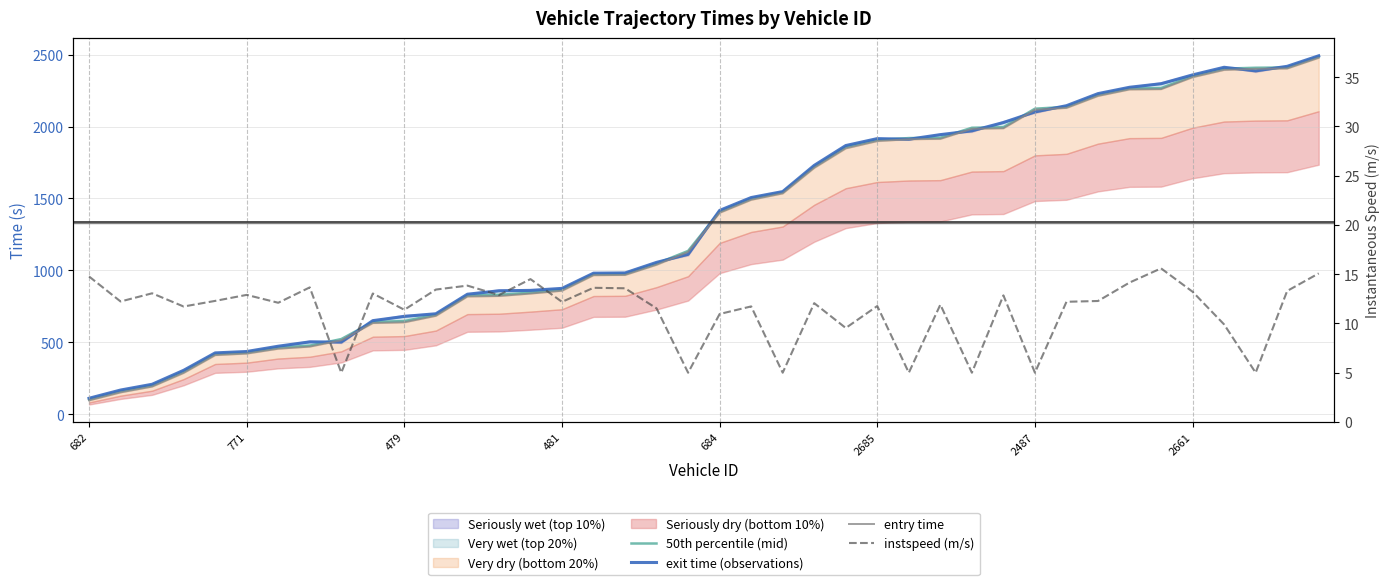

What is the label of the 32nd point from the left?

31